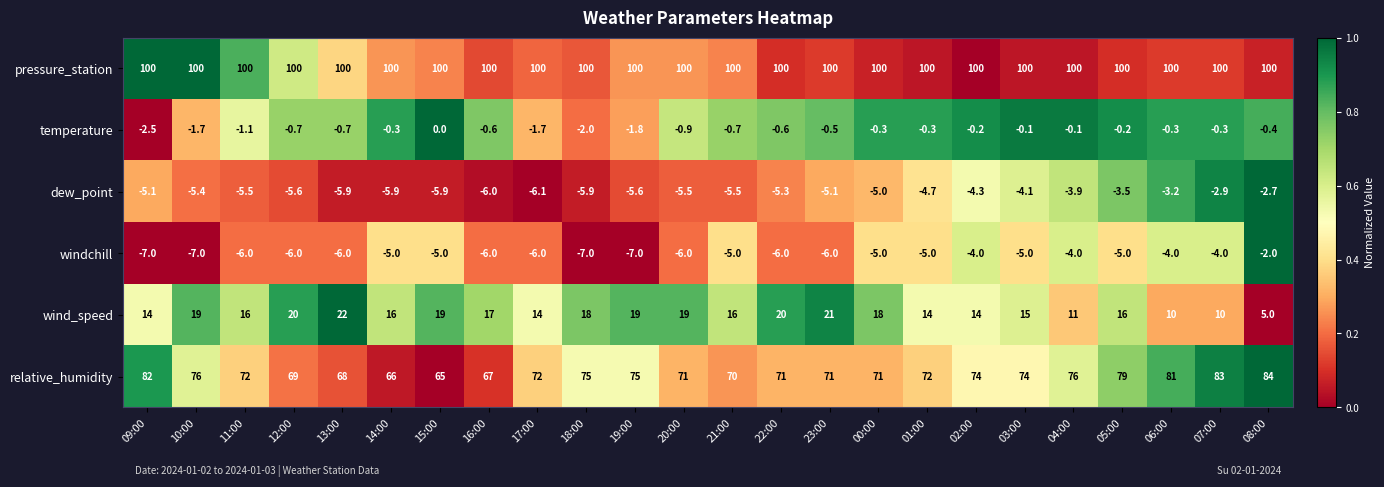

The wind_speed series shows 6.9 at 11:00. True or false?

False